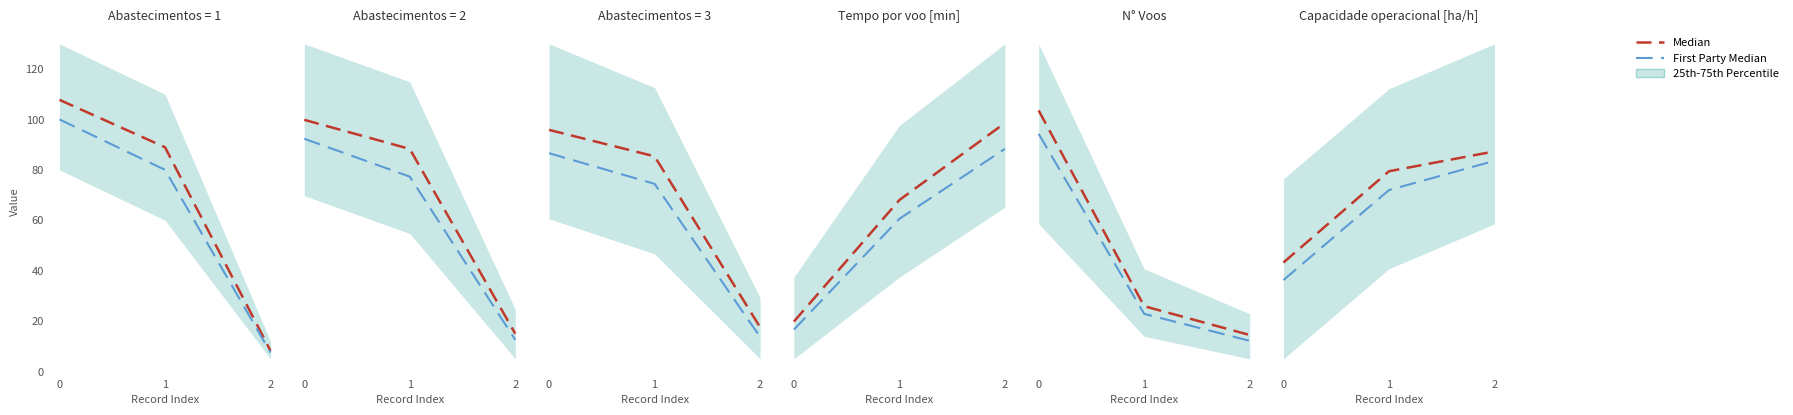

Rank the series by their average value, from lowest to highest.

First Party Median, Median